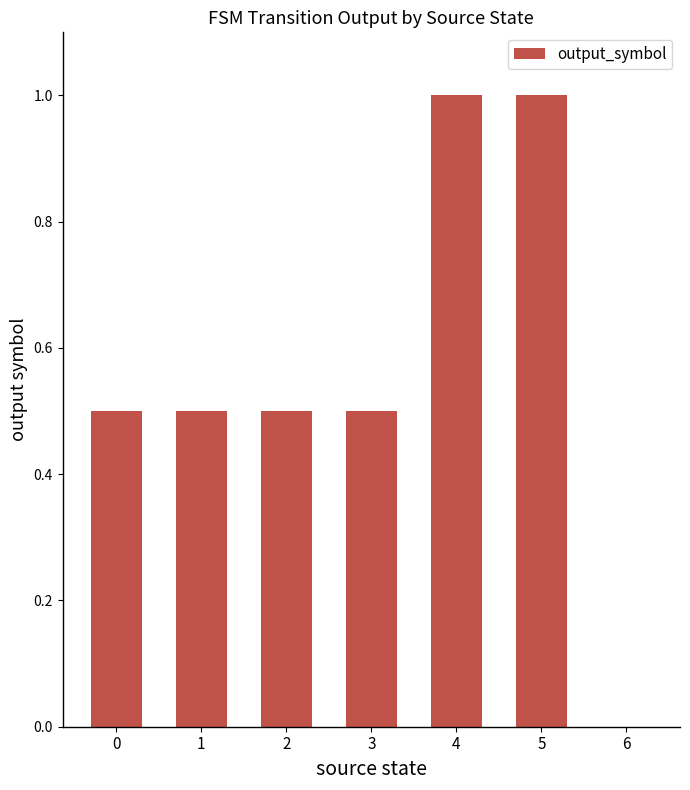

True or false: the data shows 0.5 at 3.

True